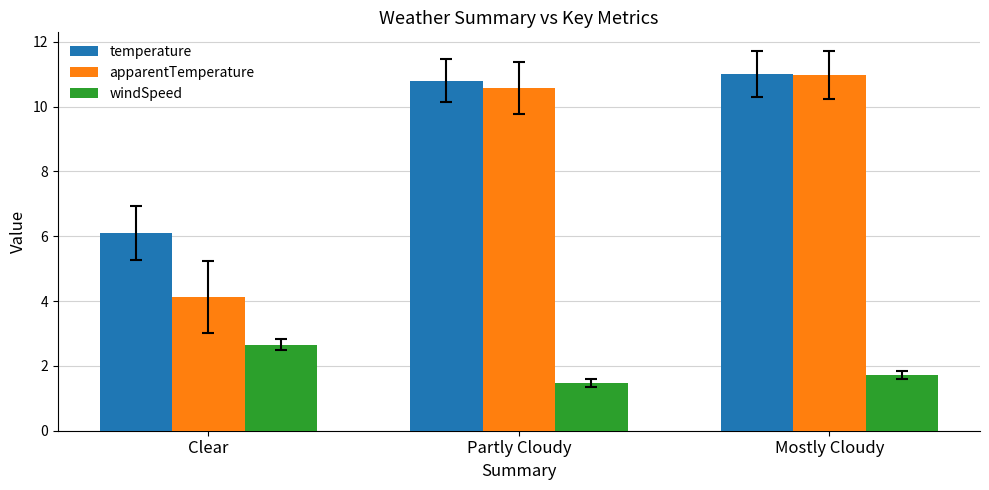

What is the value of the windSpeed bar at the 2nd from the left?

1.5